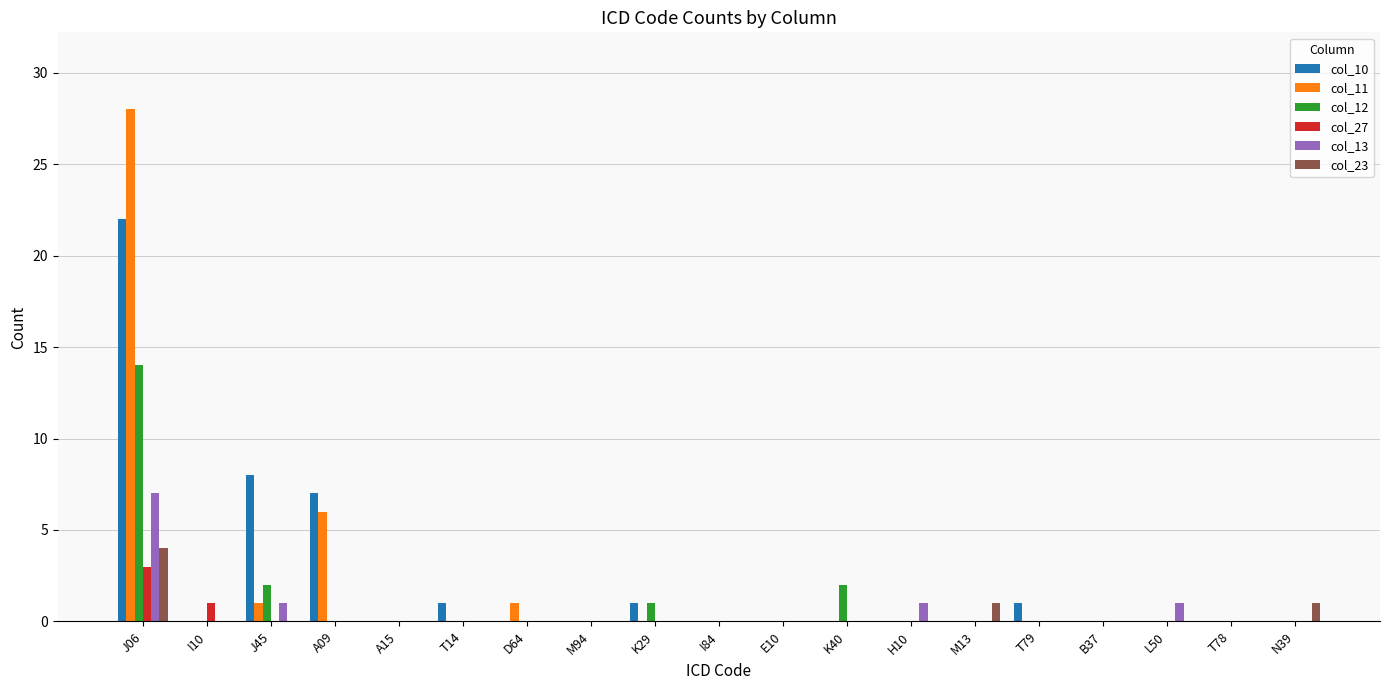

Reading right to left, what are all the values shown in this chart?

col_10: N39=0	T78=0	L50=0	B37=0	T79=1	M13=0	H10=0	K40=0	E10=0	I84=0	K29=1	M94=0	D64=0	T14=1	A15=0	A09=7	J45=8	I10=0	J06=22
col_11: N39=0	T78=0	L50=0	B37=0	T79=0	M13=0	H10=0	K40=0	E10=0	I84=0	K29=0	M94=0	D64=1	T14=0	A15=0	A09=6	J45=1	I10=0	J06=28
col_12: N39=0	T78=0	L50=0	B37=0	T79=0	M13=0	H10=0	K40=2	E10=0	I84=0	K29=1	M94=0	D64=0	T14=0	A15=0	A09=0	J45=2	I10=0	J06=14
col_27: N39=0	T78=0	L50=0	B37=0	T79=0	M13=0	H10=0	K40=0	E10=0	I84=0	K29=0	M94=0	D64=0	T14=0	A15=0	A09=0	J45=0	I10=1	J06=3
col_13: N39=0	T78=0	L50=1	B37=0	T79=0	M13=0	H10=1	K40=0	E10=0	I84=0	K29=0	M94=0	D64=0	T14=0	A15=0	A09=0	J45=1	I10=0	J06=7
col_23: N39=1	T78=0	L50=0	B37=0	T79=0	M13=1	H10=0	K40=0	E10=0	I84=0	K29=0	M94=0	D64=0	T14=0	A15=0	A09=0	J45=0	I10=0	J06=4